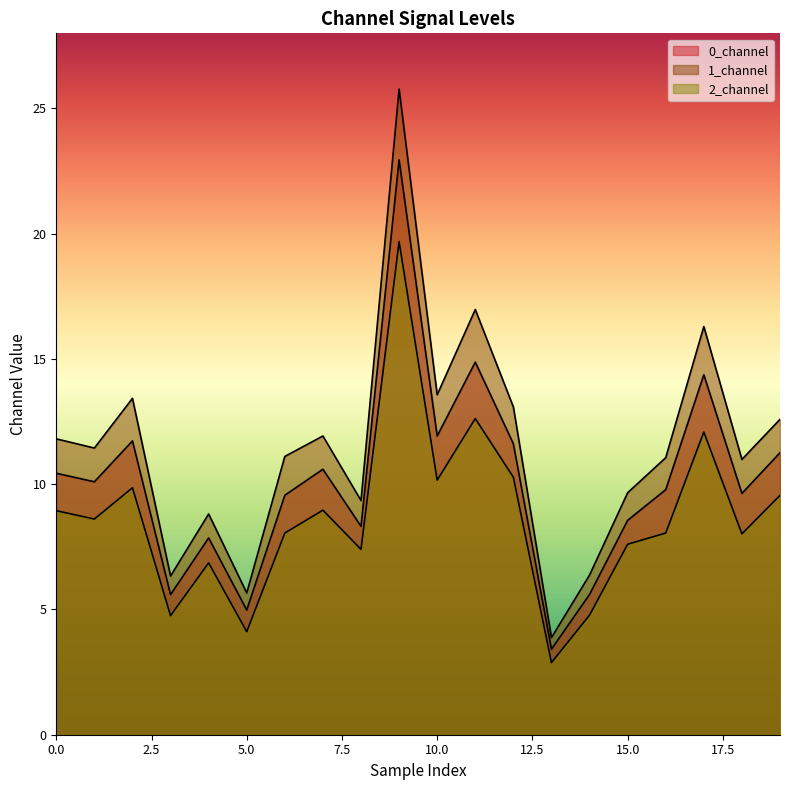

What is the sum of all 1_channel values?

230.1